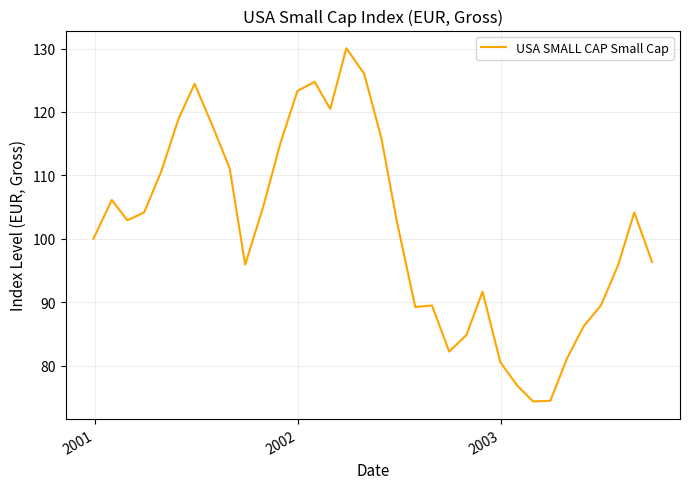

What is the difference between the maximum and minimum values?

55.7